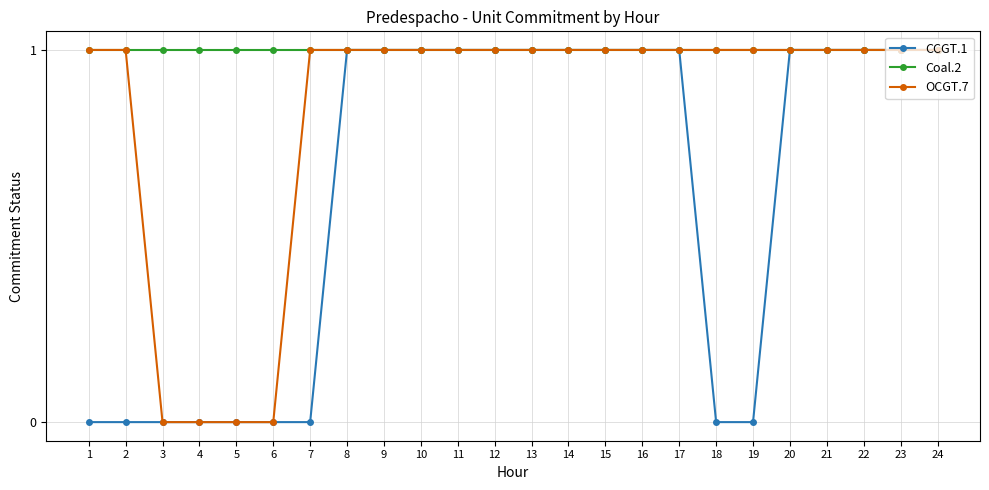

Rank the series by their average value, from highest to lowest.

Coal.2, OCGT.7, CCGT.1